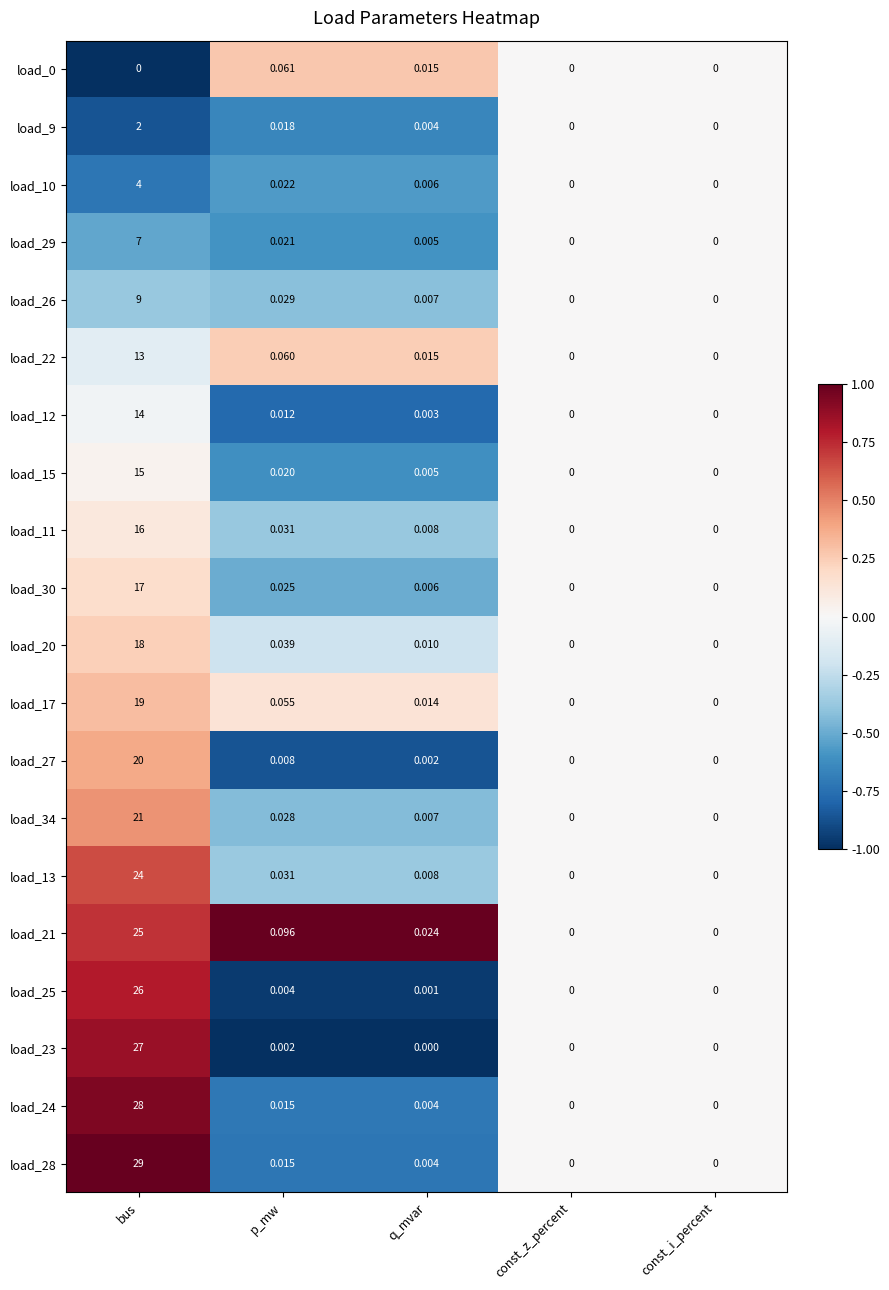

At which label is load_28 closest to 14?

p_mw